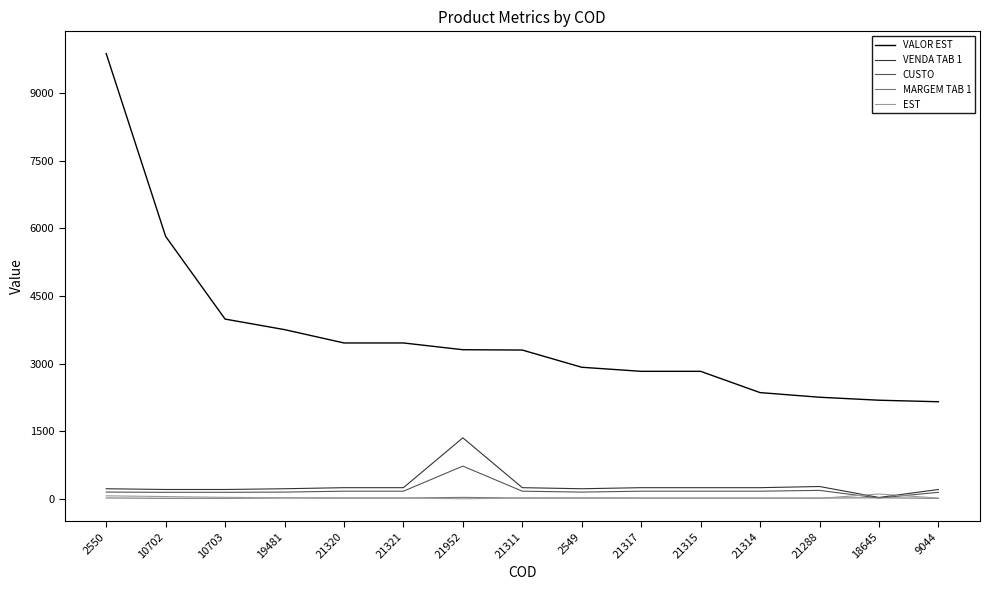

Where does the VALOR EST series first go above 3303?

2550